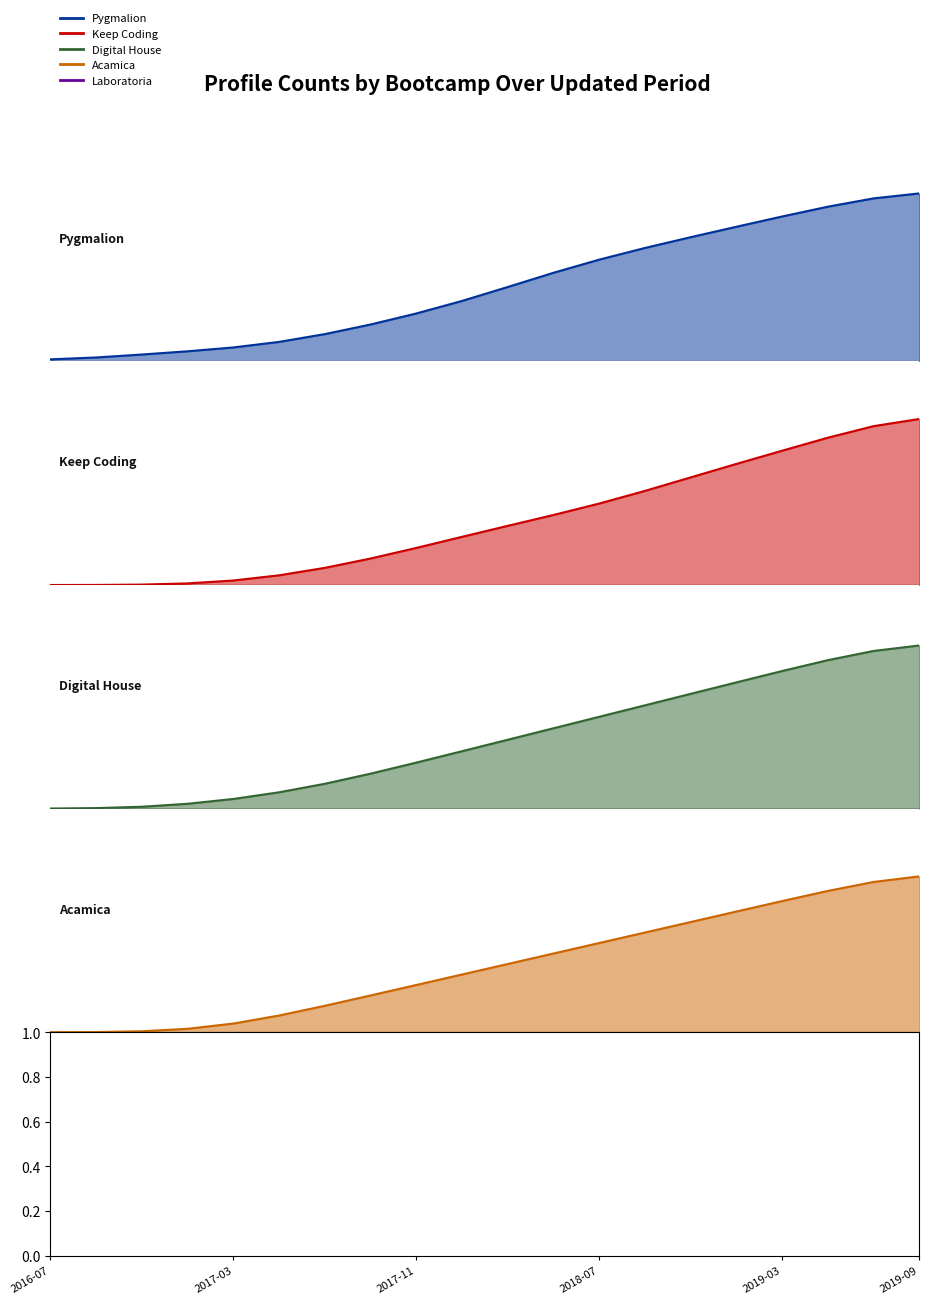

What is the total value across all series at 2017-11?

21.6